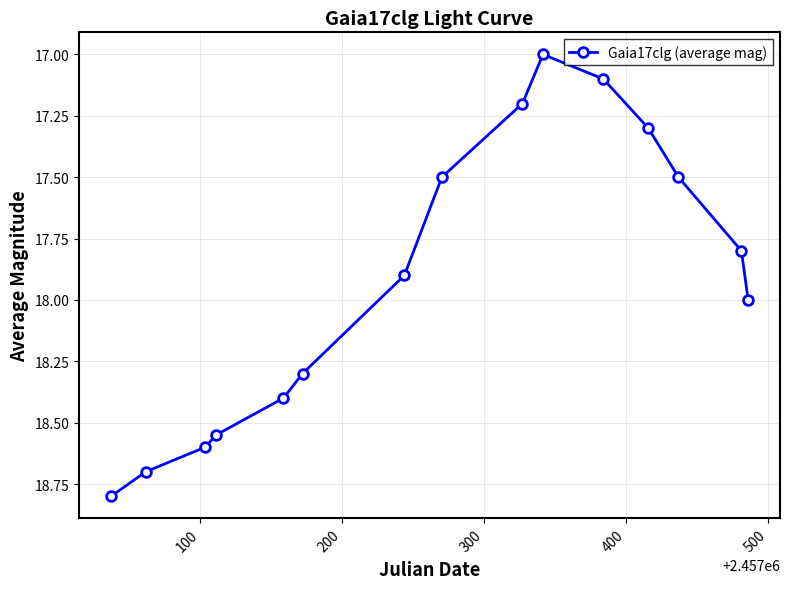

What is the maximum value shown in the chart?

18.8